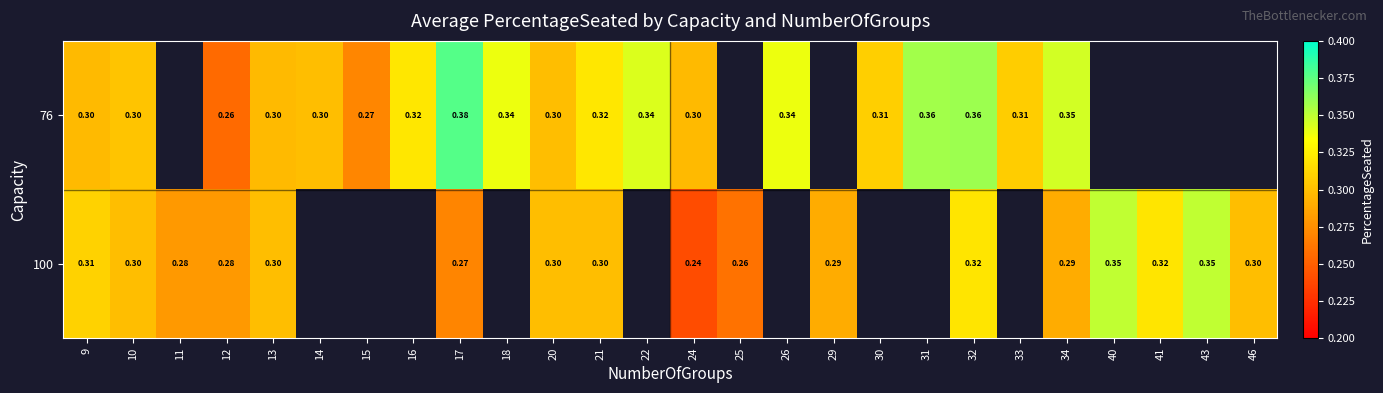

Is the value of 100 at 12 greater than the value of 76 at 22?

No